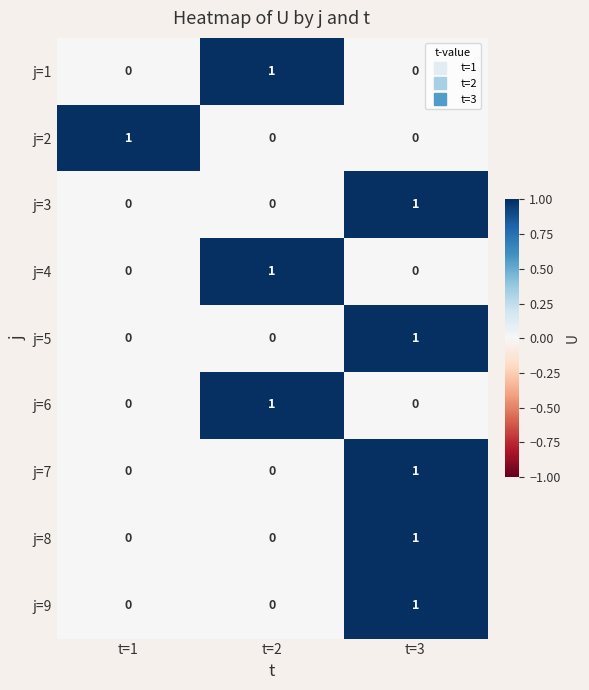

At which category is the sum across all series the highest?

t=3